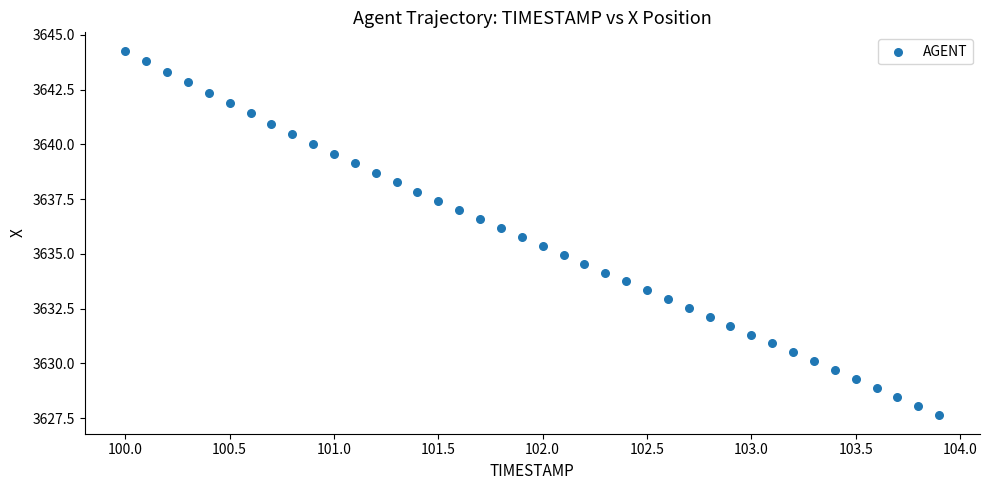

What is the range of Y values (max minus min)?

16.7